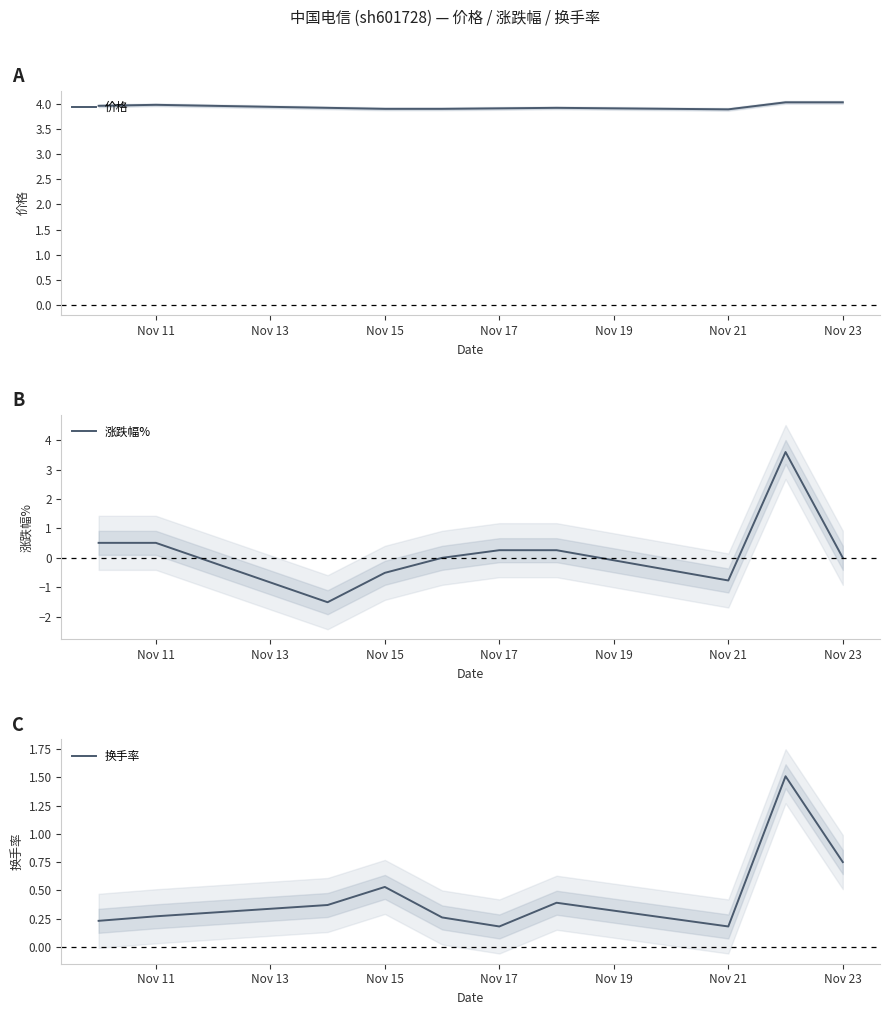

The 价格 series shows 4.0 at Nov 11. True or false?

True